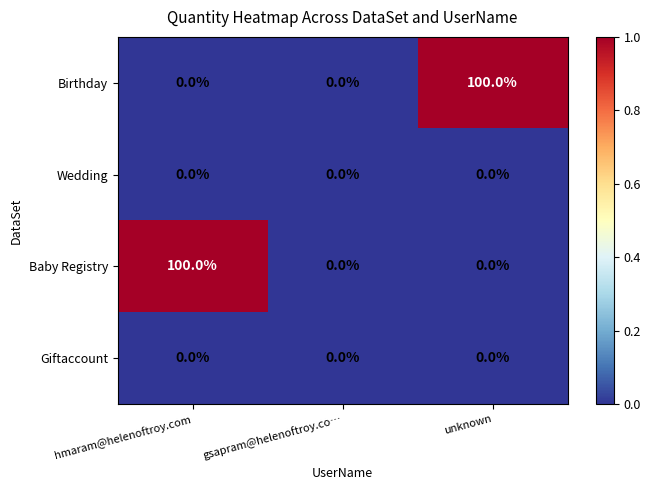

What is the total value across all series at unknown?

100